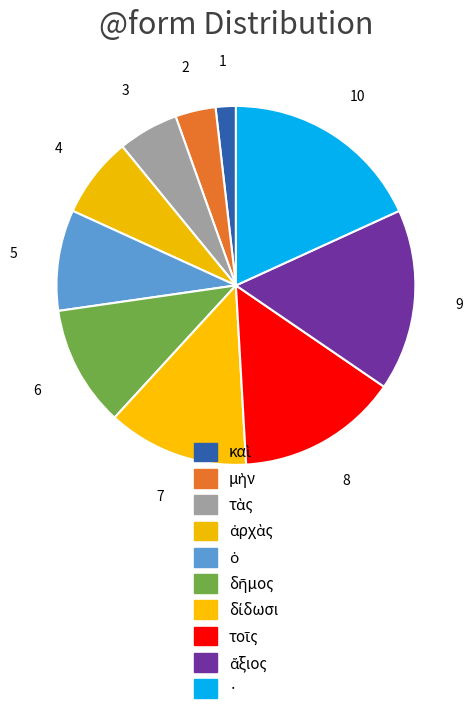

To the nearest percent, what portion does δίδωσι represent?

13%